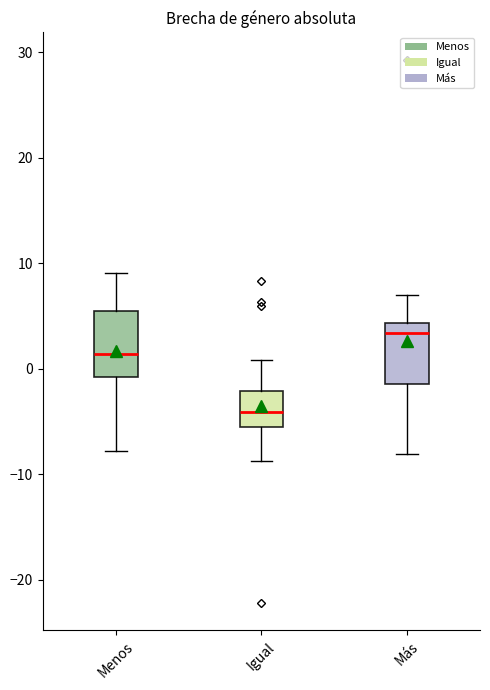

Reading left to right, read every box against the y-axis: the position of its median line, the range the box covers, and the ends of its whiskers. The values are not printed on the chart, so give them approximately, as read against the axis.

Menos: median 1, box -1 to 5, whiskers -8 to 9
Igual: median -4, box -5 to -2, whiskers -9 to 1
Más: median 3, box -1 to 4, whiskers -8 to 7